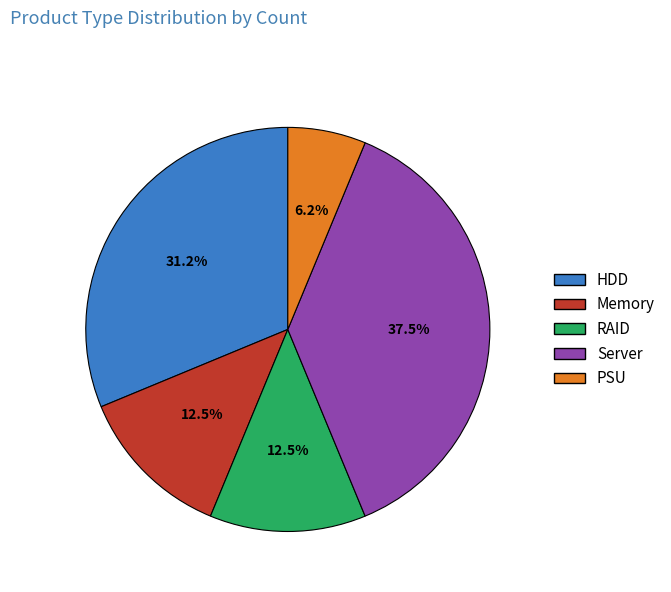

Approximately how many times larger is the value at Server compared to RAID?

3.0